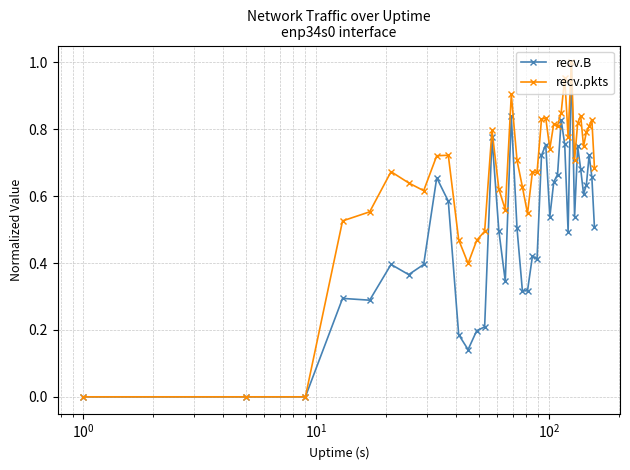

Rank the series by their average value, from highest to lowest.

recv.pkts, recv.B